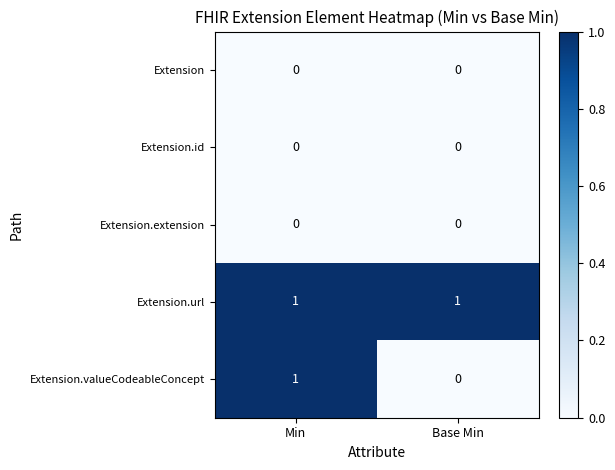

Between Min and Base Min, which series saw the biggest shift?

Extension.valueCodeableConcept